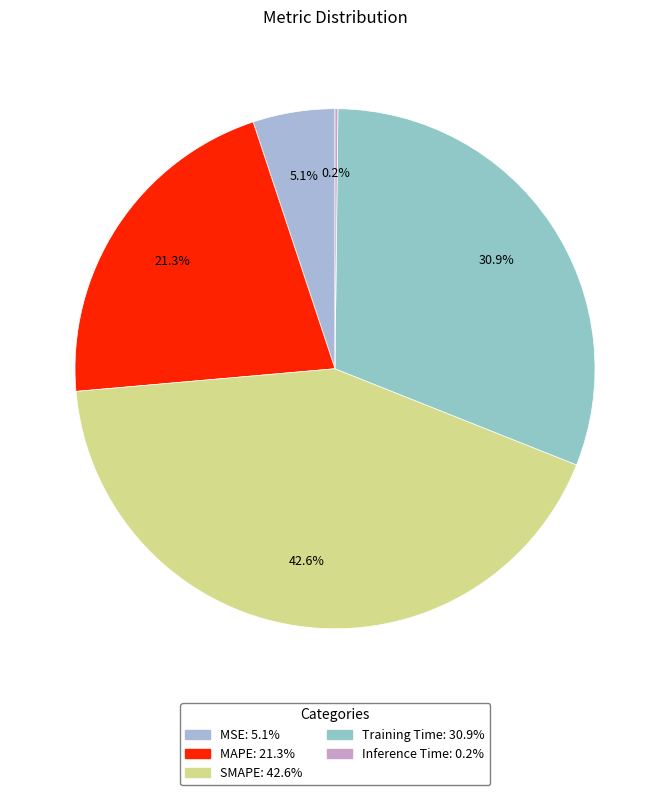

Approximately how many times larger is the value at MSE compared to Training Time?

0.2